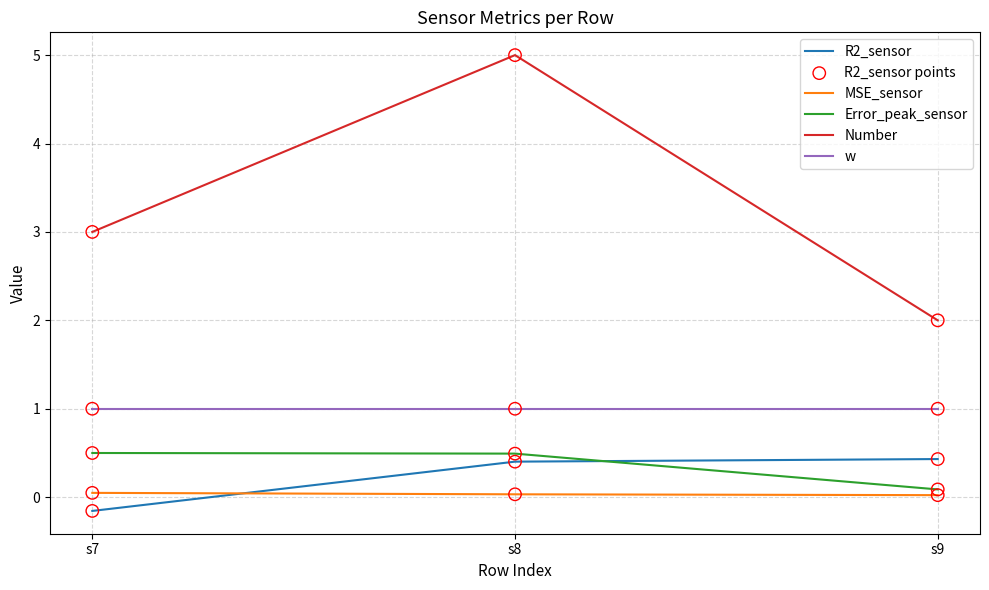

Which series has the largest total across all categories?

Number